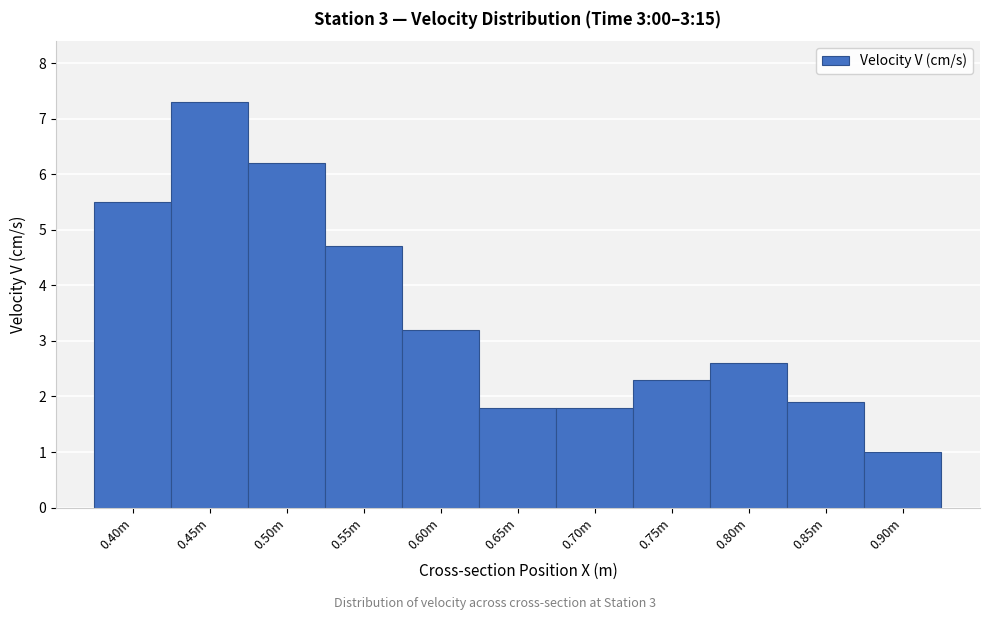

Reading left to right, extract all data points from this chart.

0.40m=5.5	0.45m=7.3	0.50m=6.2	0.55m=4.7	0.60m=3.2	0.65m=1.8	0.70m=1.8	0.75m=2.3	0.80m=2.6	0.85m=1.9	0.90m=1.0